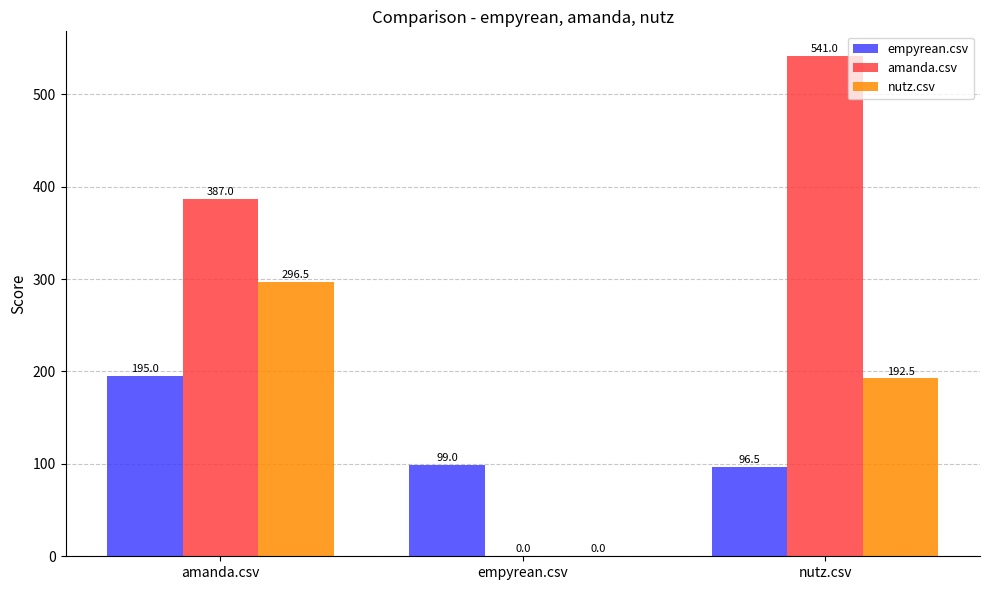

What is the sum of the amanda.csv values at nutz.csv and amanda.csv?

928.0